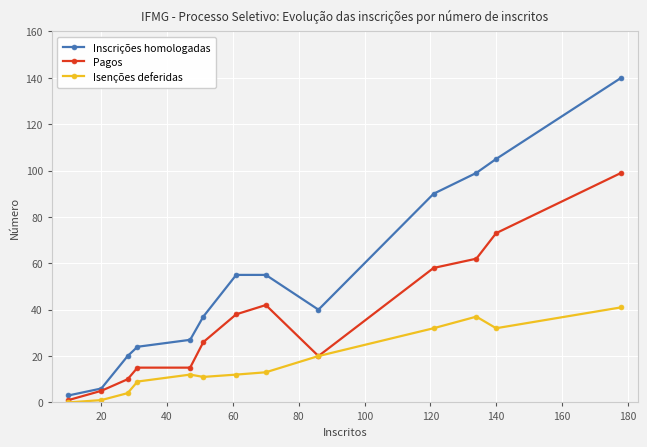

How many interior local valleys does the Inscrições homologadas series have?

1